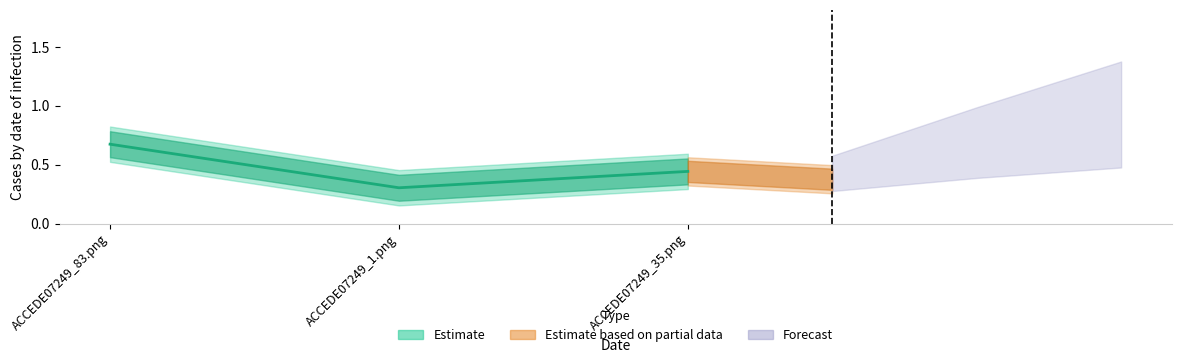

What is the smallest value displayed?

0.3